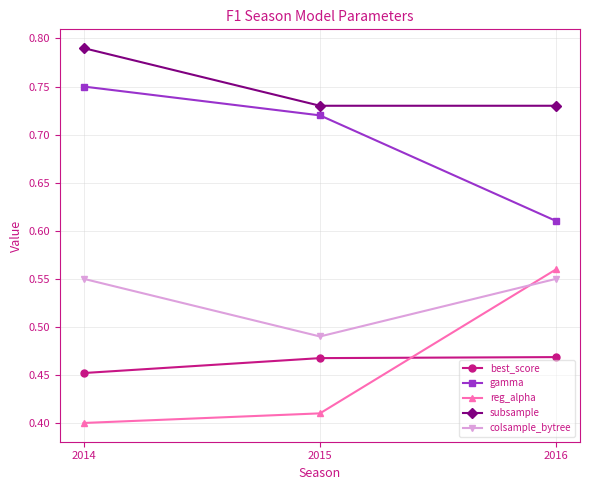

At 2014, list the series in order from largest to smallest.

subsample, gamma, colsample_bytree, best_score, reg_alpha